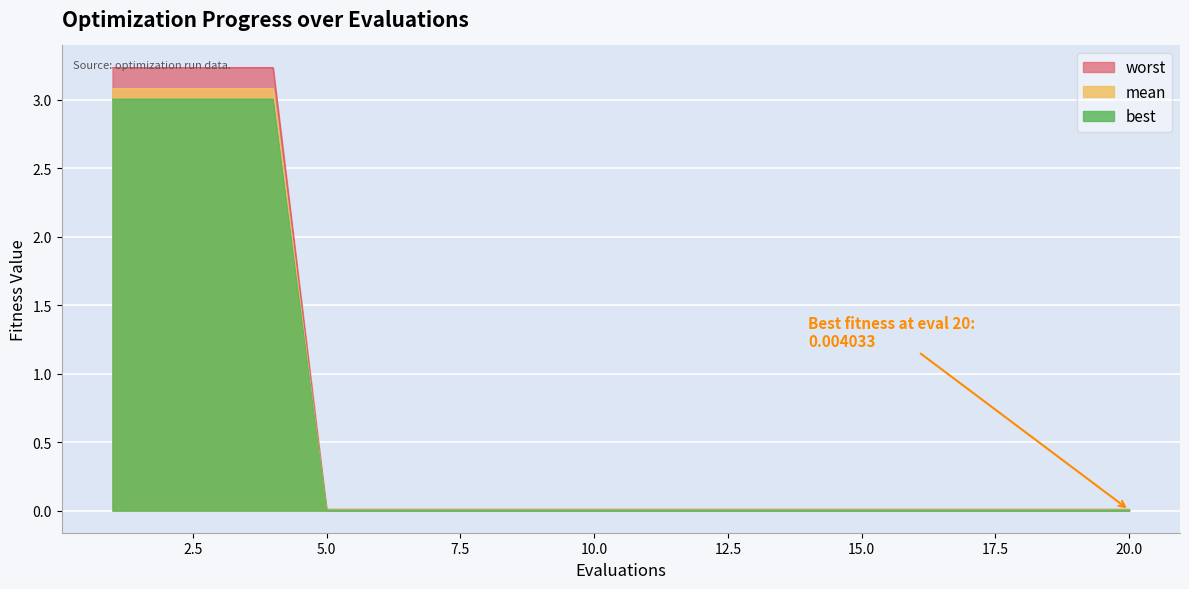

Reading left to right, transcribe all the data shown in this chart.

worst: 3.2	3.2	3.2	3.2	0.0	0.0	0.0	0.0	0.0	0.0	0.0	0.0	0.0	0.0	0.0	0.0	0.0	0.0	0.0	0.0
mean: 3.1	3.1	3.1	3.1	0.0	0.0	0.0	0.0	0.0	0.0	0.0	0.0	0.0	0.0	0.0	0.0	0.0	0.0	0.0	0.0
best: 3.0	3.0	3.0	3.0	0.0	0.0	0.0	0.0	0.0	0.0	0.0	0.0	0.0	0.0	0.0	0.0	0.0	0.0	0.0	0.0